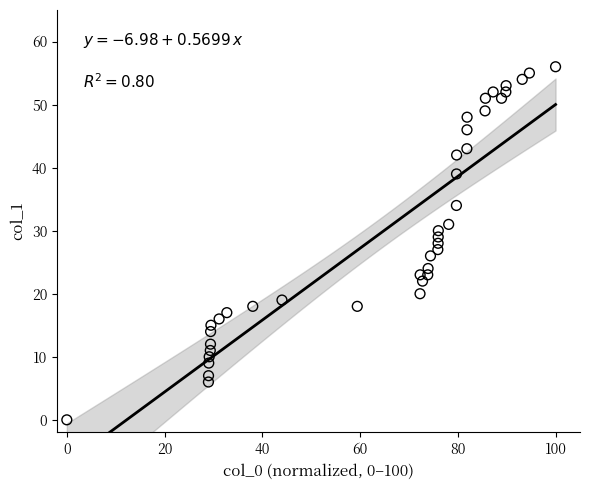

What is the range of Y values (max minus min)?

56